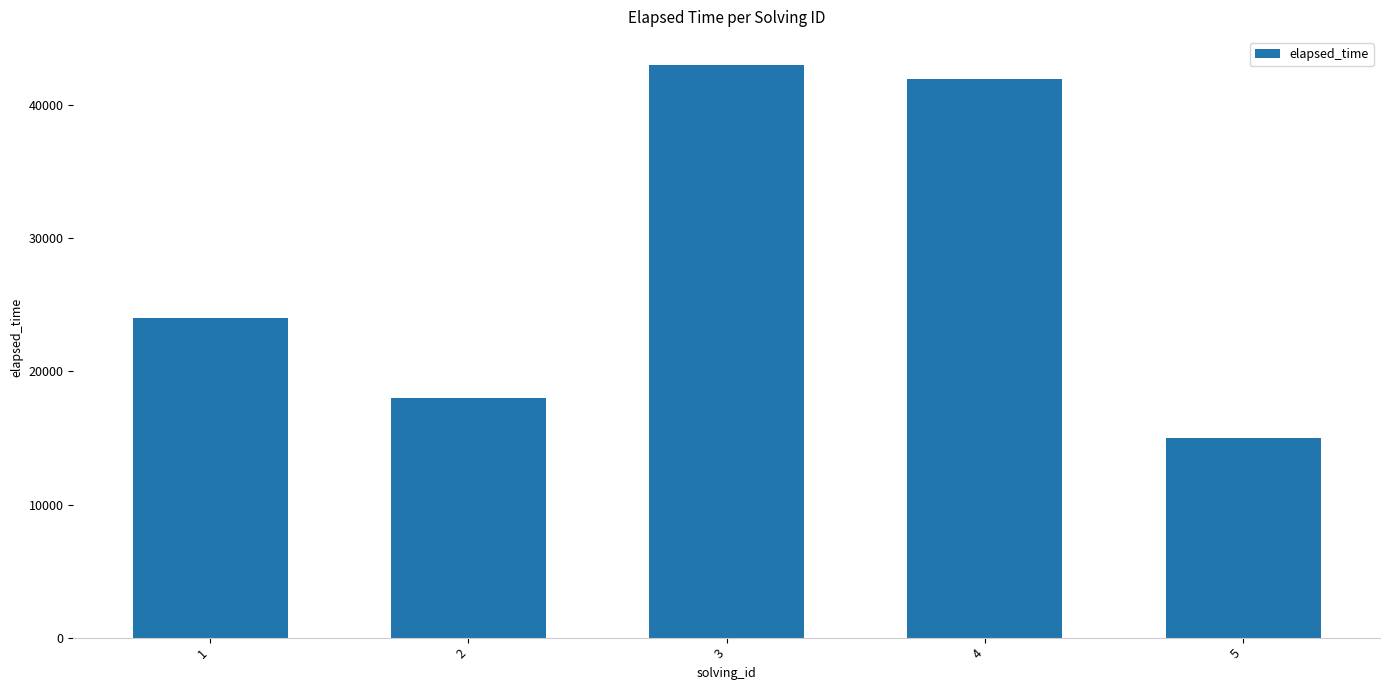

Rank the categories by value from lowest to highest.

5, 2, 1, 4, 3